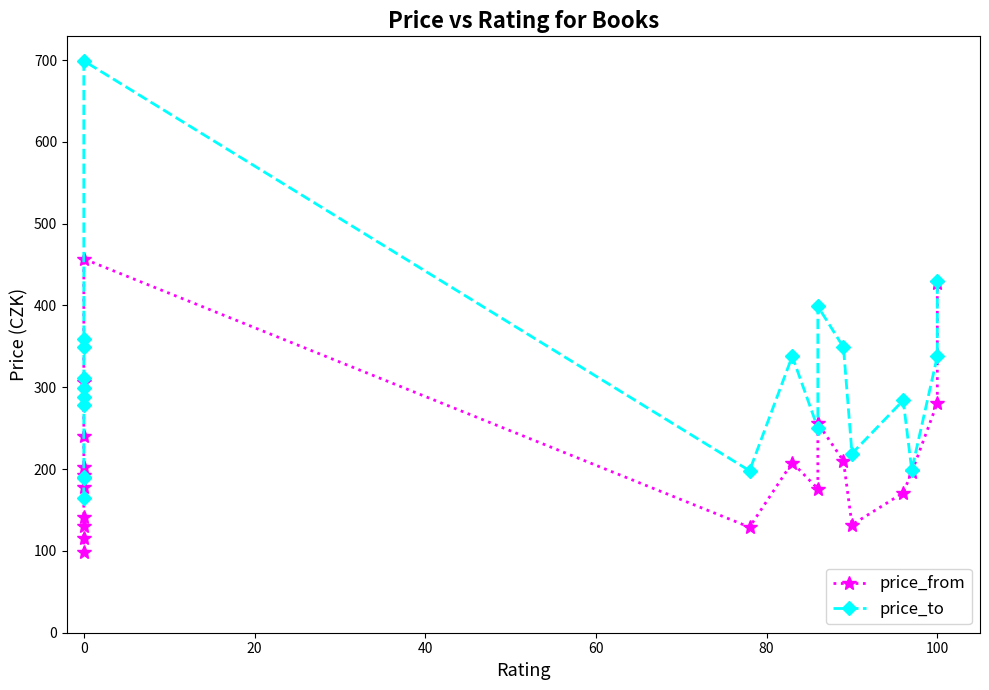

Between 40 and 20, which is larger?

40